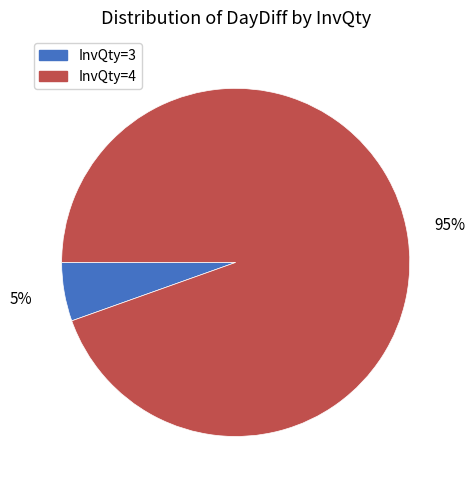

To the nearest percent, what is the combined percentage of InvQty=4 and InvQty=3?

100%